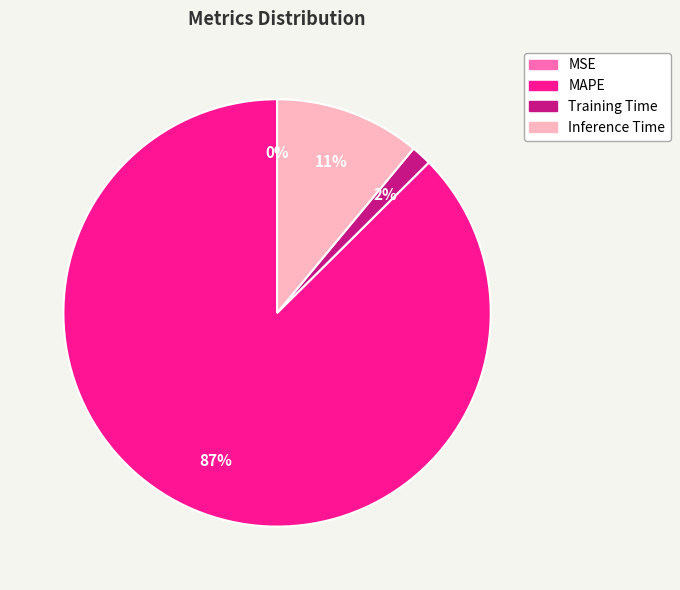

To the nearest percent, what is the difference between the largest and smallest slice percentages?

87%